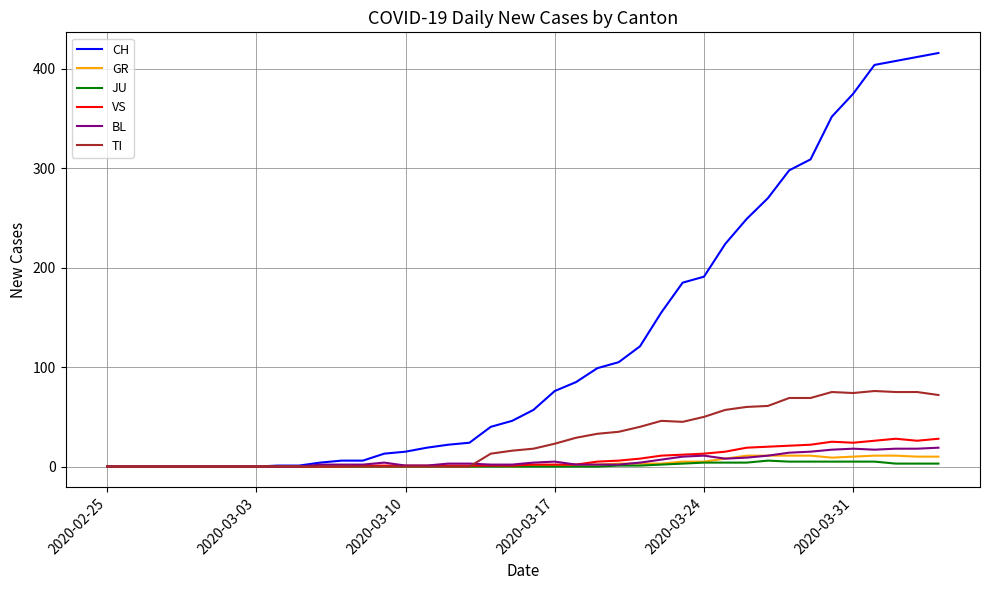

What is the greatest value displayed?

416